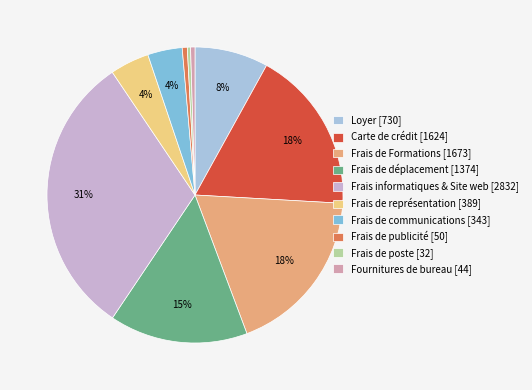

To the nearest percent, what portion does Frais de représentation represent?

4%